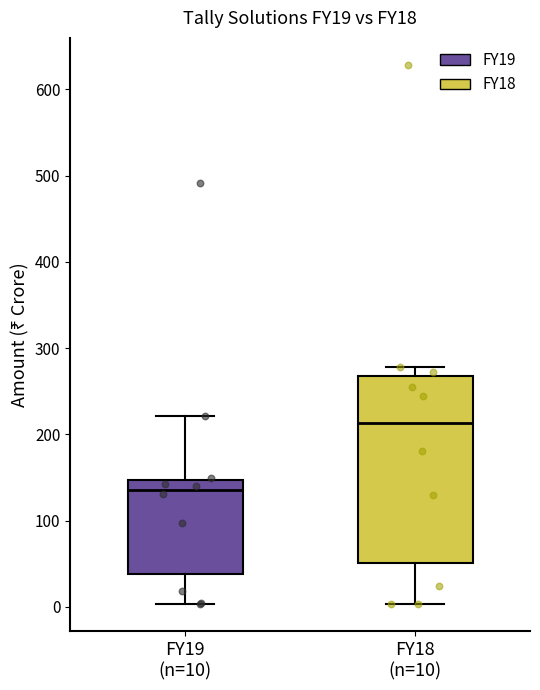

Reading left to right, read every box against the y-axis: the position of its median line, the range the box covers, and the ends of its whiskers. The values are not printed on the chart, so give them approximately, as read against the axis.

FY19 (n=10): median 140, box 40 to 150, whiskers 0 to 220
FY18 (n=10): median 210, box 50 to 270, whiskers 0 to 280